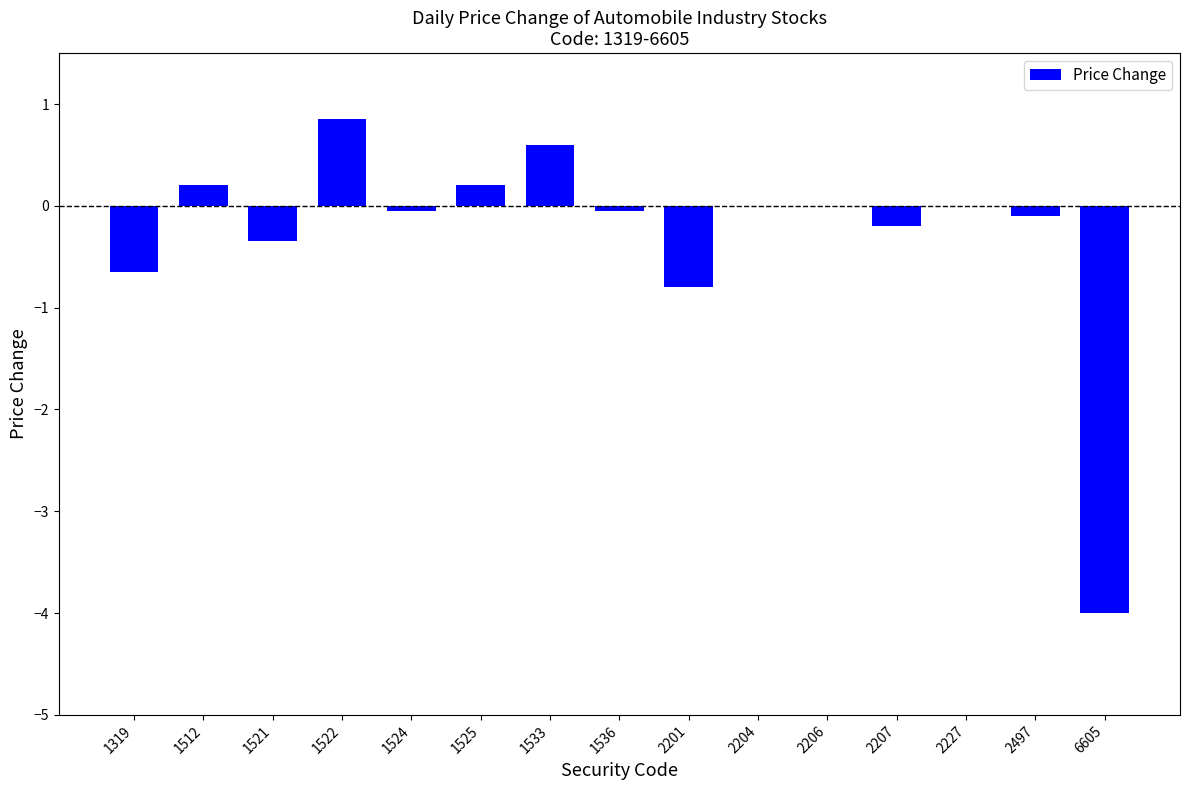

Which category has the highest value across all series?

1522